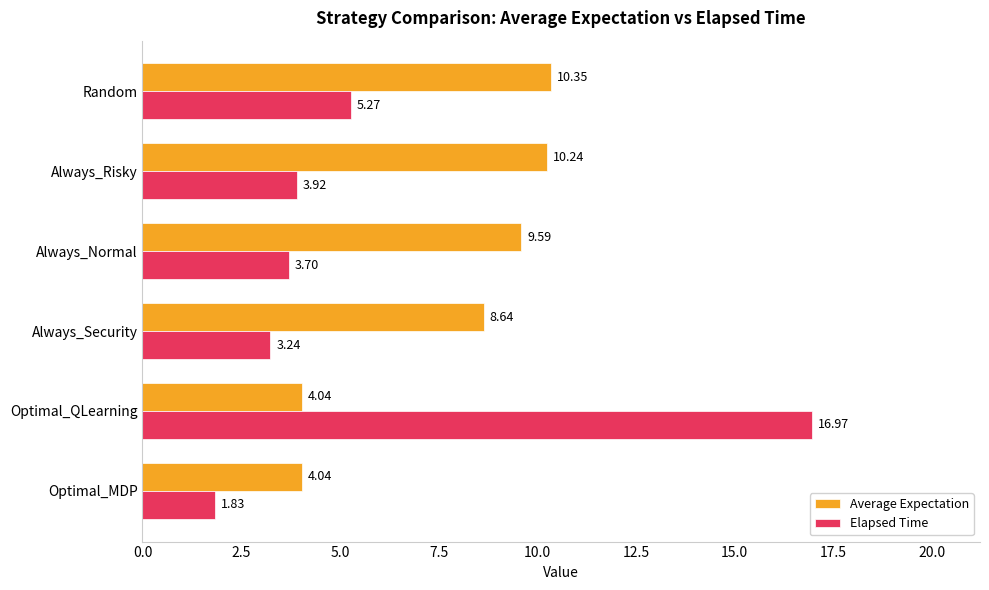

Which series has the largest range (max minus min)?

Elapsed Time